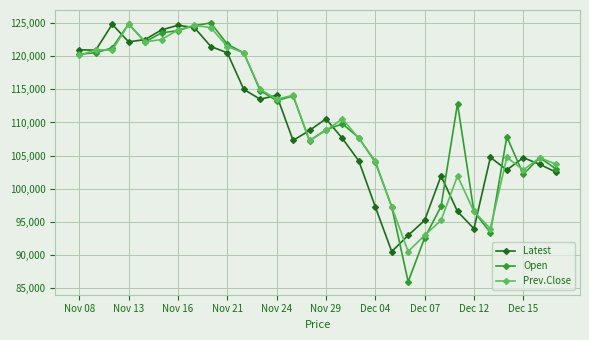

What is the value of the Open point at the 7th from the left?

123850